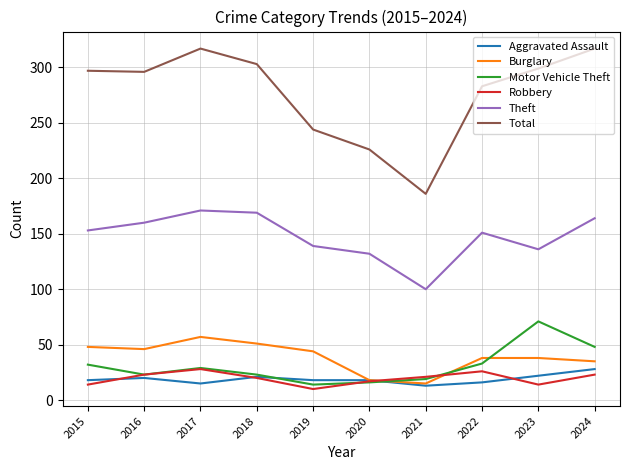

What is the difference between the second highest and minimum values in the Robbery series?

16